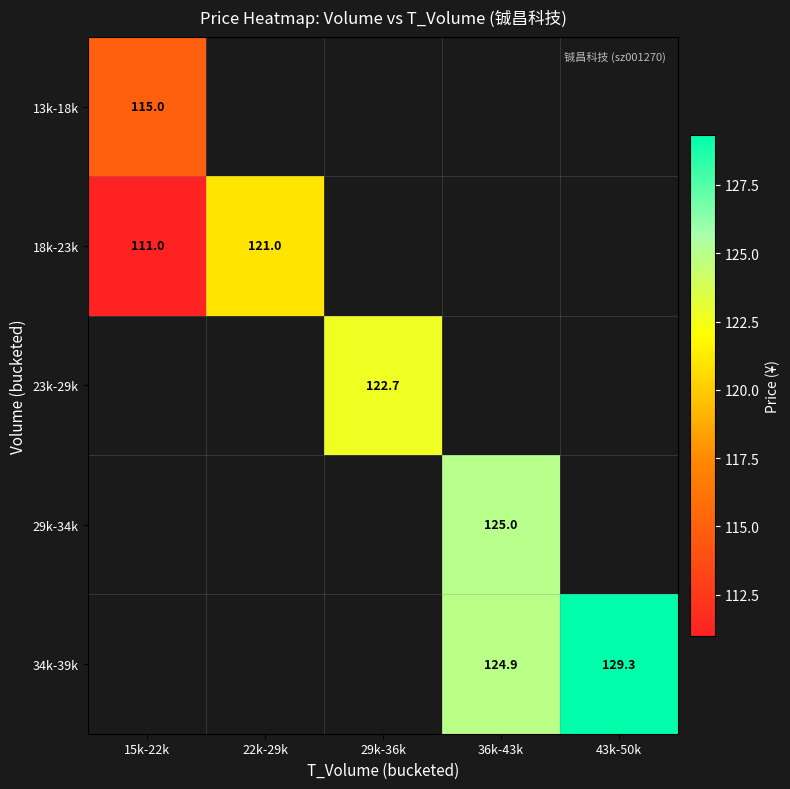

Which category has the lowest value in the 13k-18k series?

15k-22k